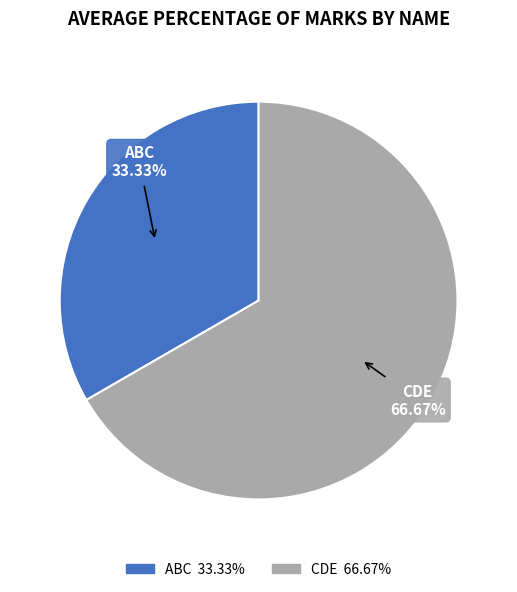

Do ABC and CDE together represent more than half of the pie?

Yes